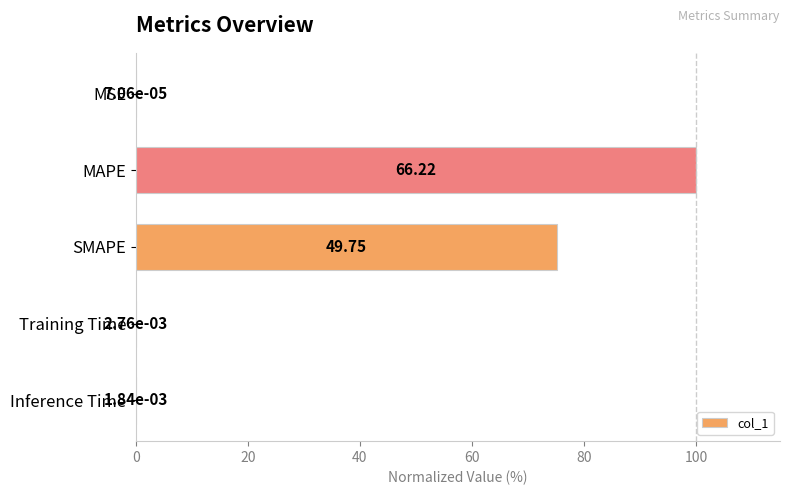

What is the sum of all values?

175.1